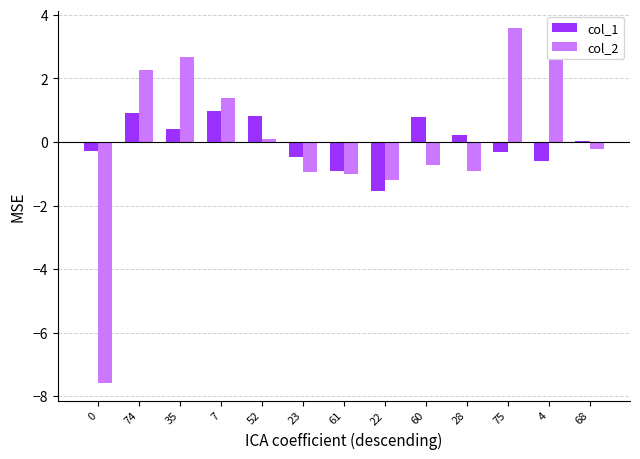

At 0, list the series in order from smallest to largest.

col_2, col_1